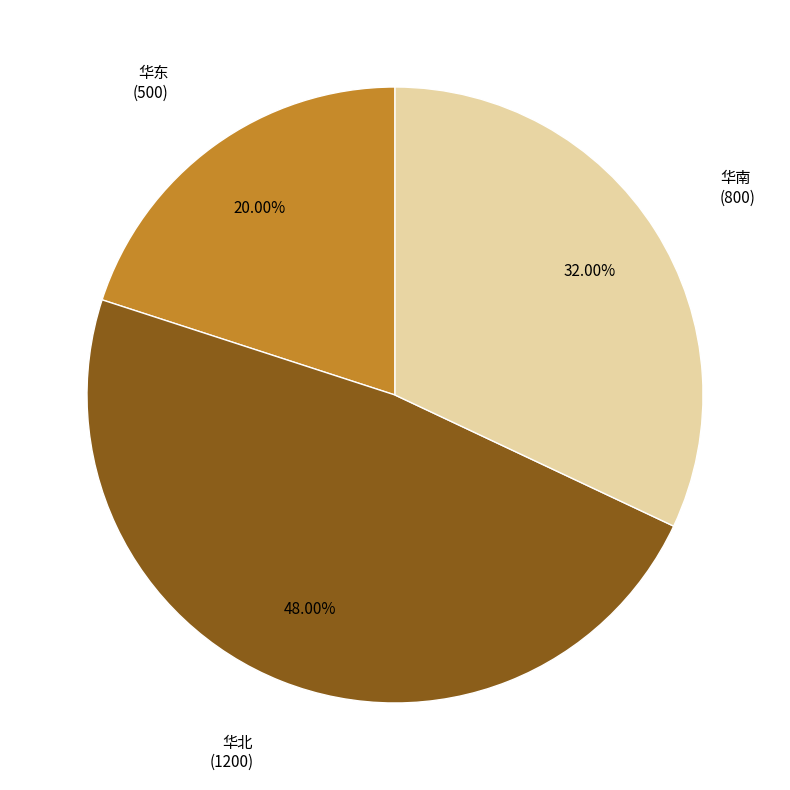

Is there a majority slice in this chart?

No